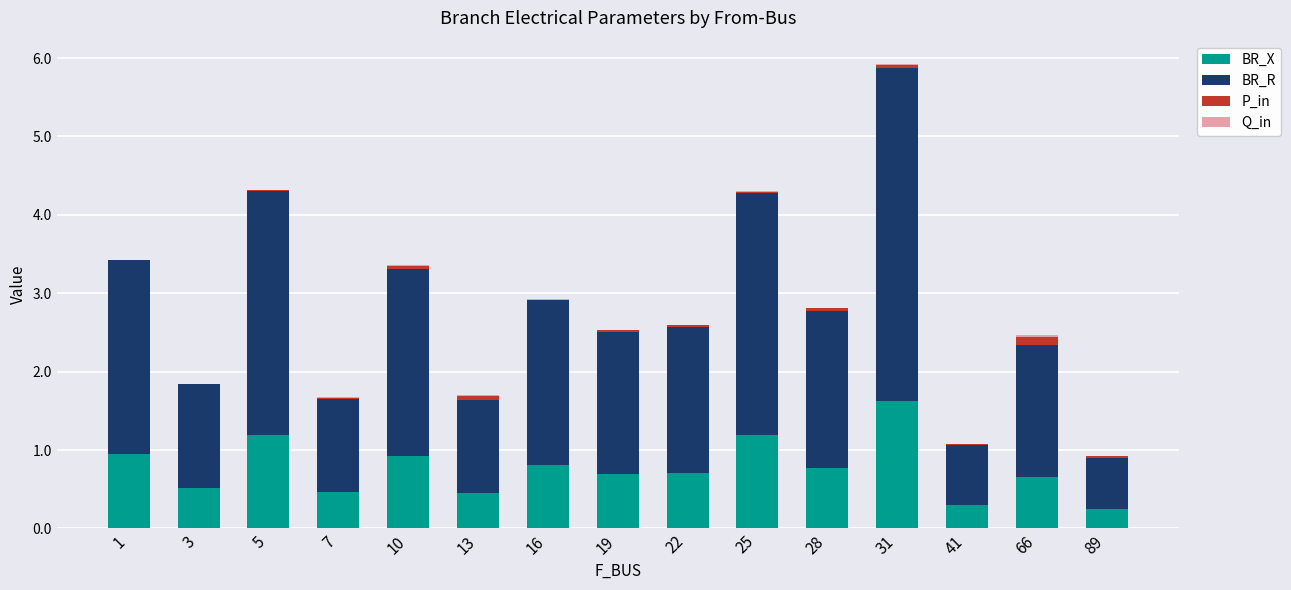

True or false: BR_X has a value of 0.8 at 16.

True